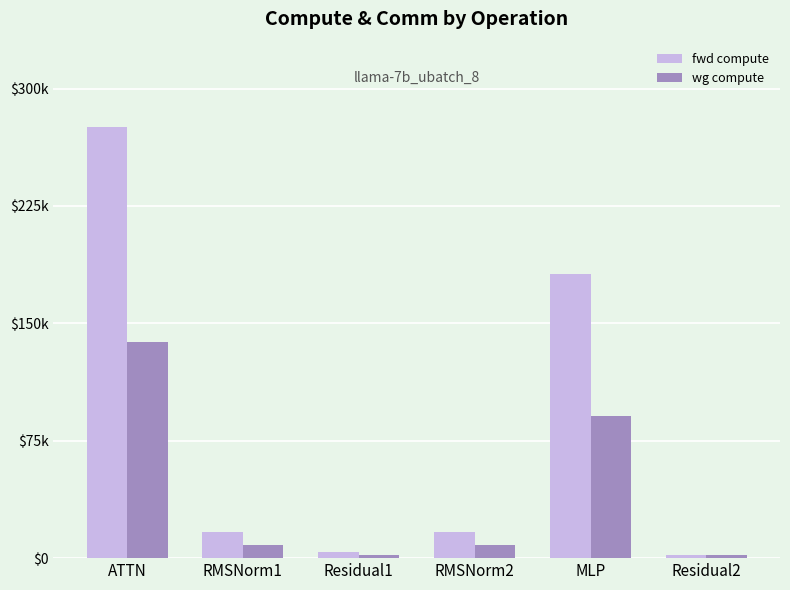

What are all the series names shown in the legend?

fwd compute, wg compute